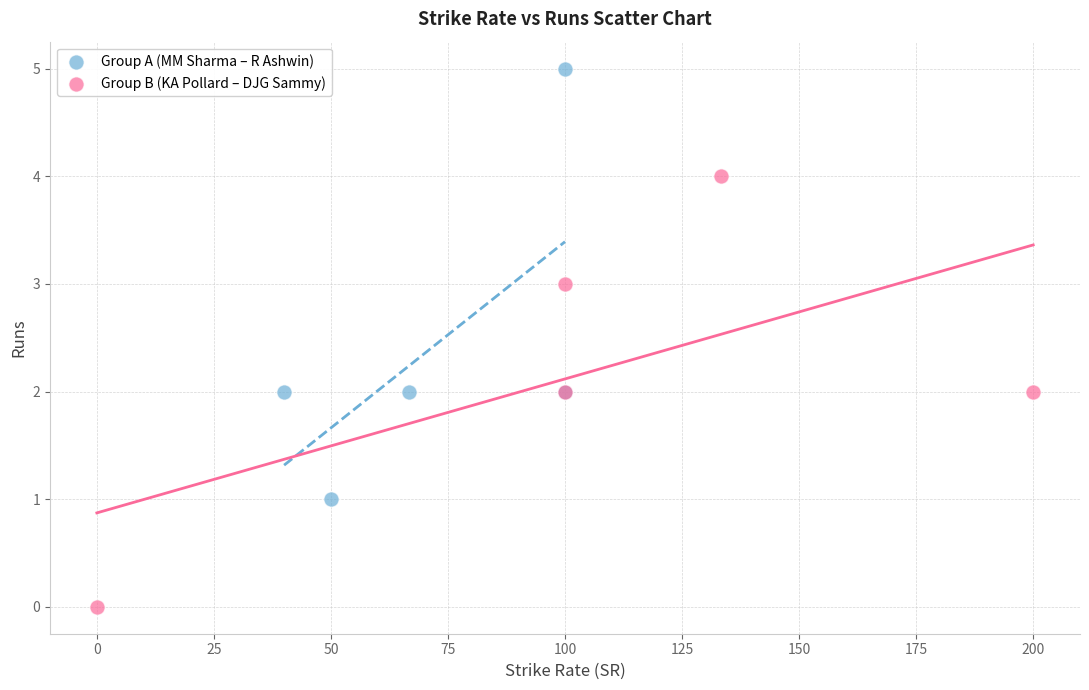

Which series reaches the minimum Y coordinate?

Group B (KA Pollard – DJG Sammy)